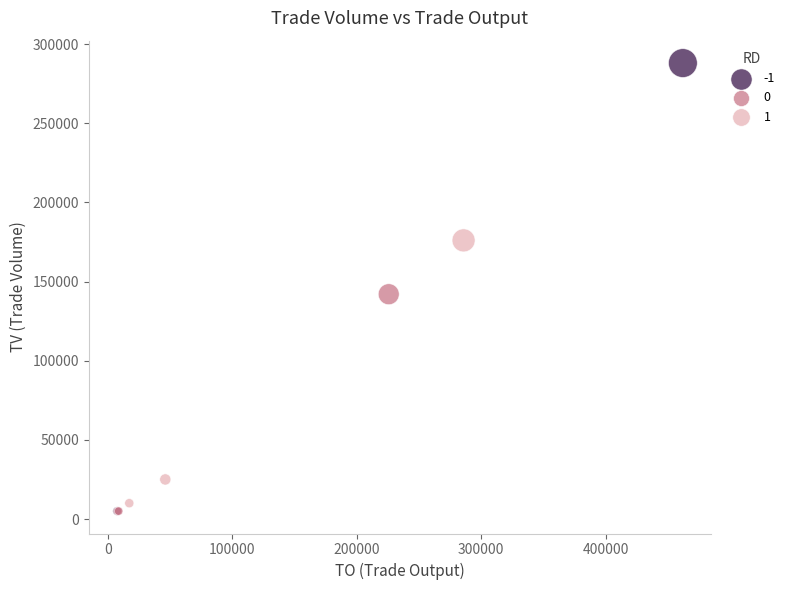

What are all the series names shown in the legend?

-1, 0, 1